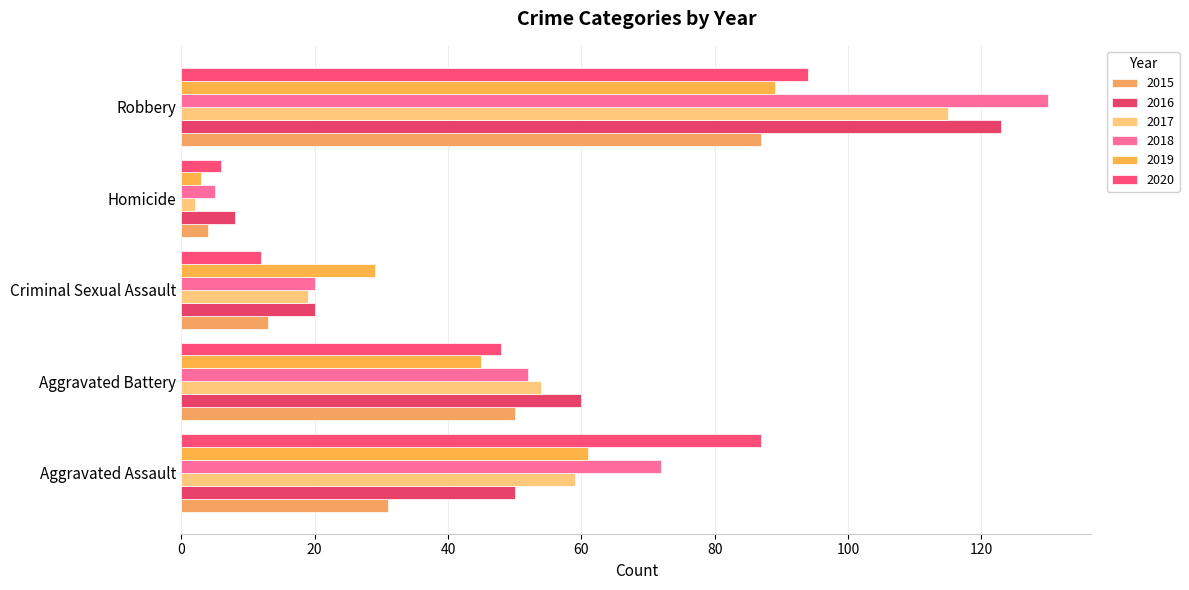

What is the difference between the second highest and second lowest values in the 2017 series?

40